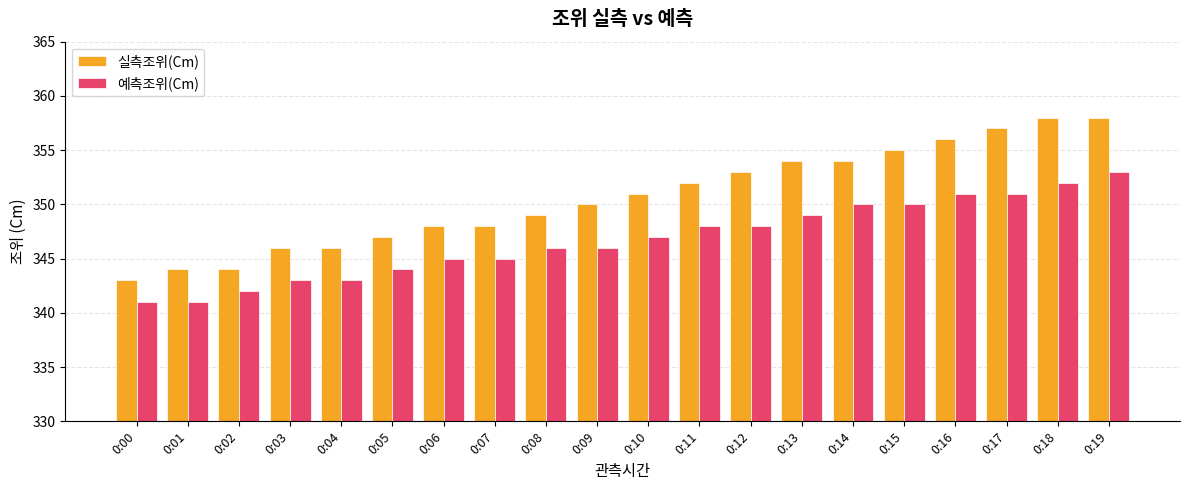

Reading left to right, transcribe all the data shown in this chart.

실측조위(Cm): 343	344	344	346	346	347	348	348	349	350	351	352	353	354	354	355	356	357	358	358
예측조위(Cm): 341	341	342	343	343	344	345	345	346	346	347	348	348	349	350	350	351	351	352	353